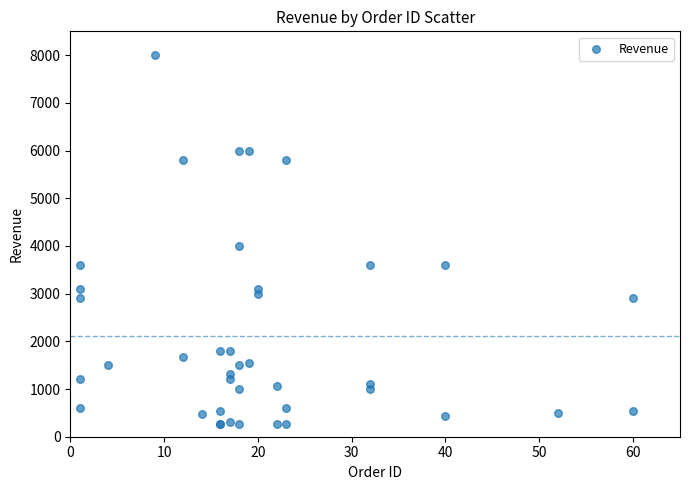

What Y value in the scatter plot is closest to 4134?

4000.0